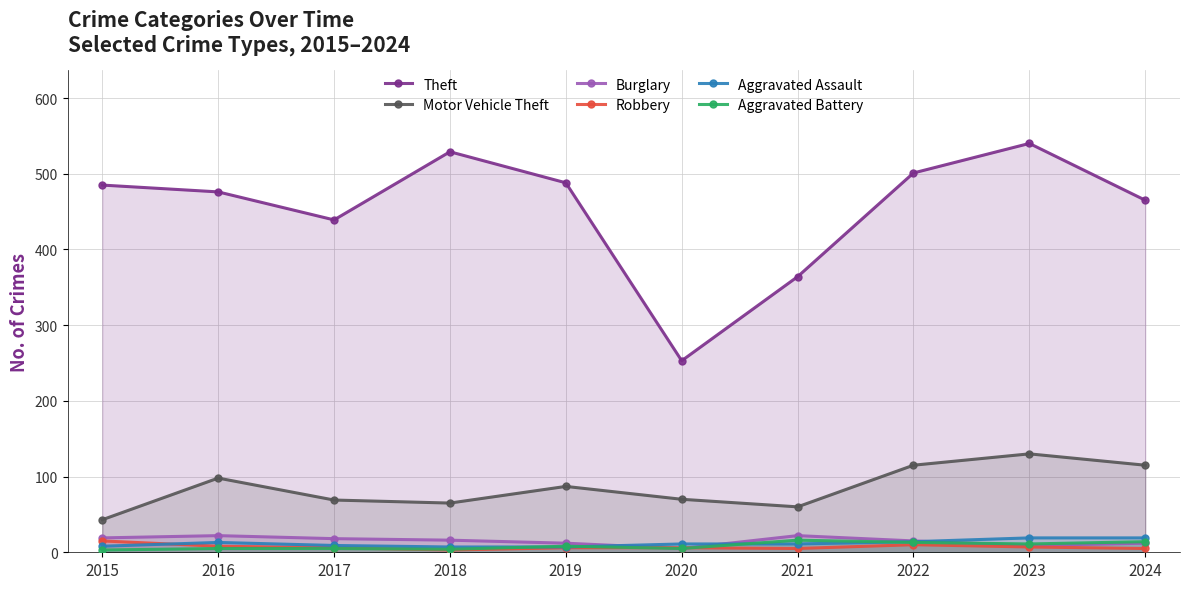

What is the minimum value shown in the chart?

3